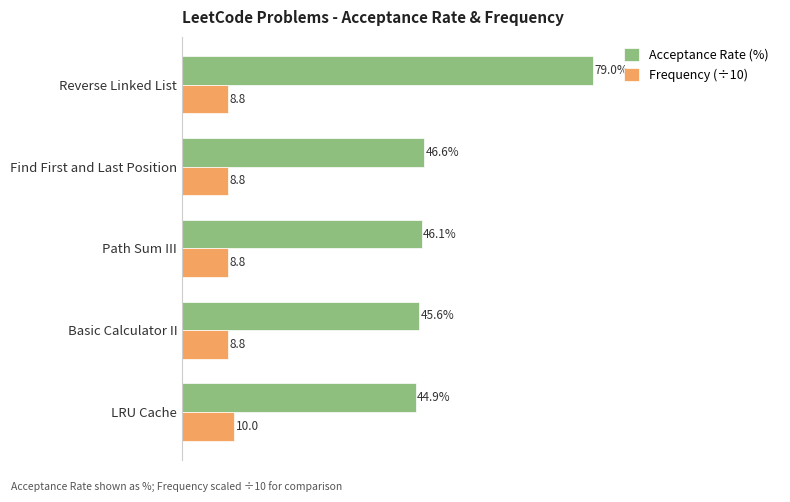

At which label does Acceptance Rate (%) reach its peak?

Reverse Linked List